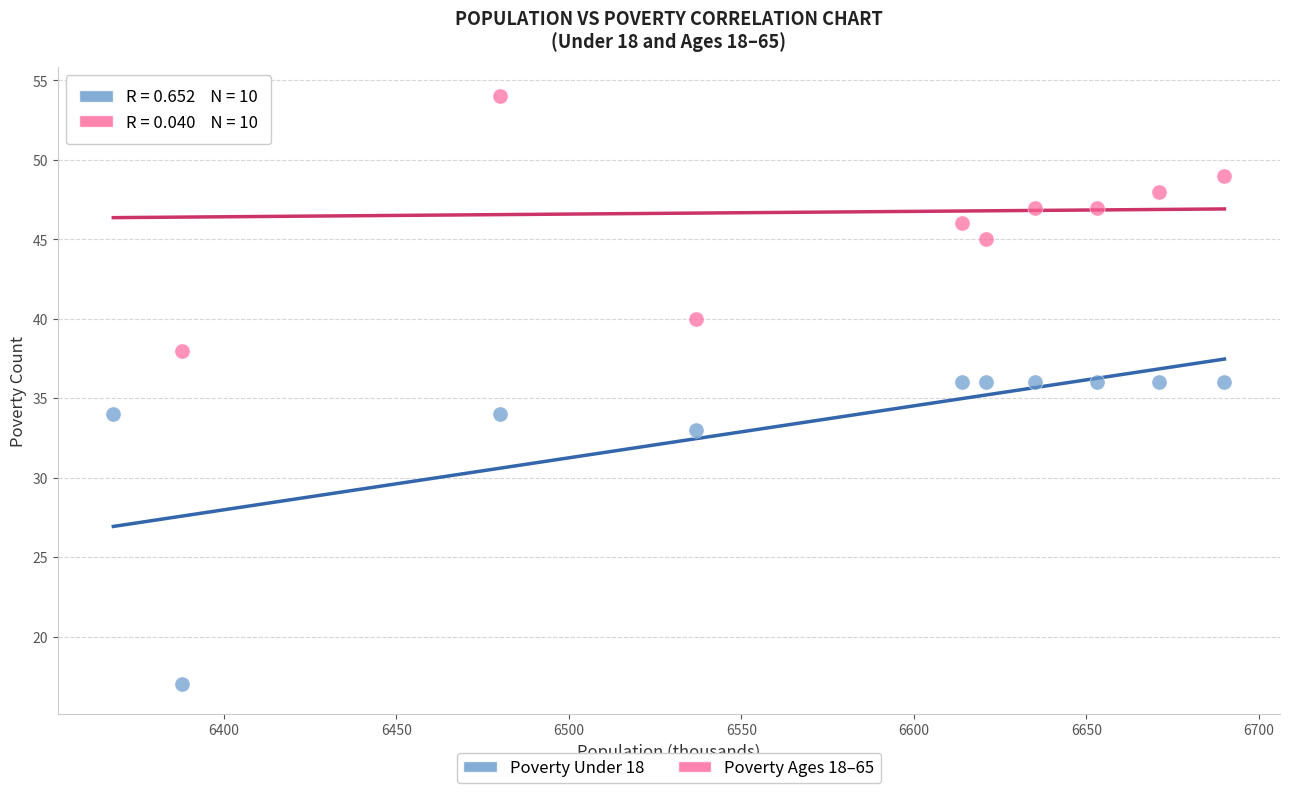

Across all data points, what is the range of Y values (max minus min)?

37